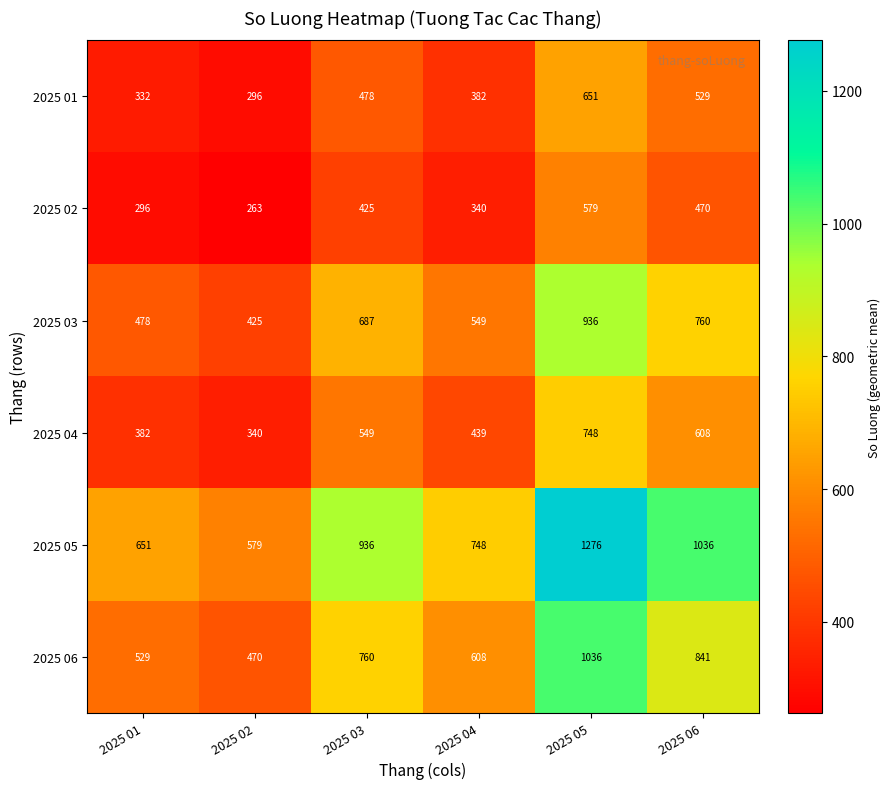

List the series in order of their peak value, highest first.

2025 05, 2025 06, 2025 03, 2025 04, 2025 01, 2025 02